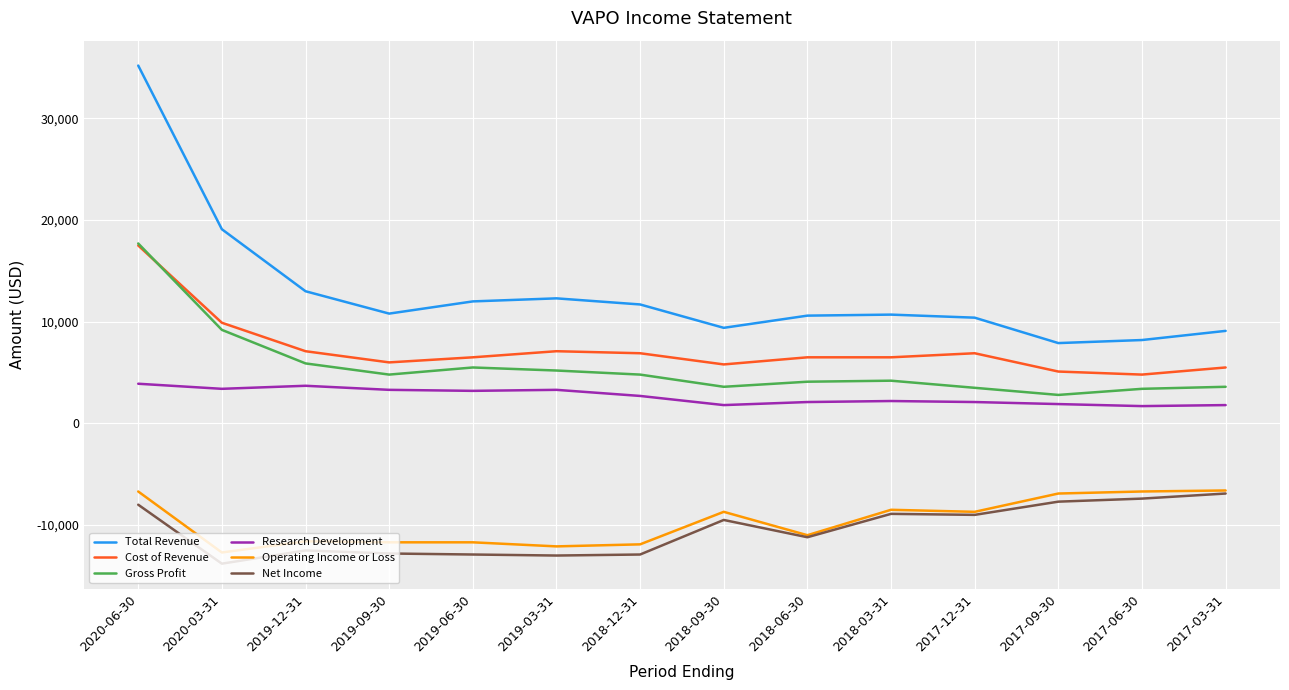

What is the difference between the maximum and minimum values in the Total Revenue series?

27300